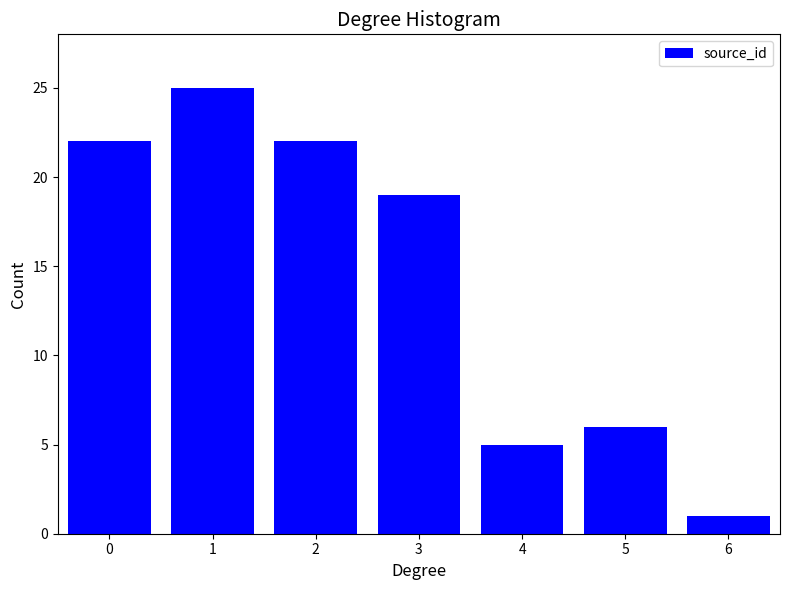

Reading right to left, what are all the values shown in this chart?

6=1	5=6	4=5	3=19	2=22	1=25	0=22